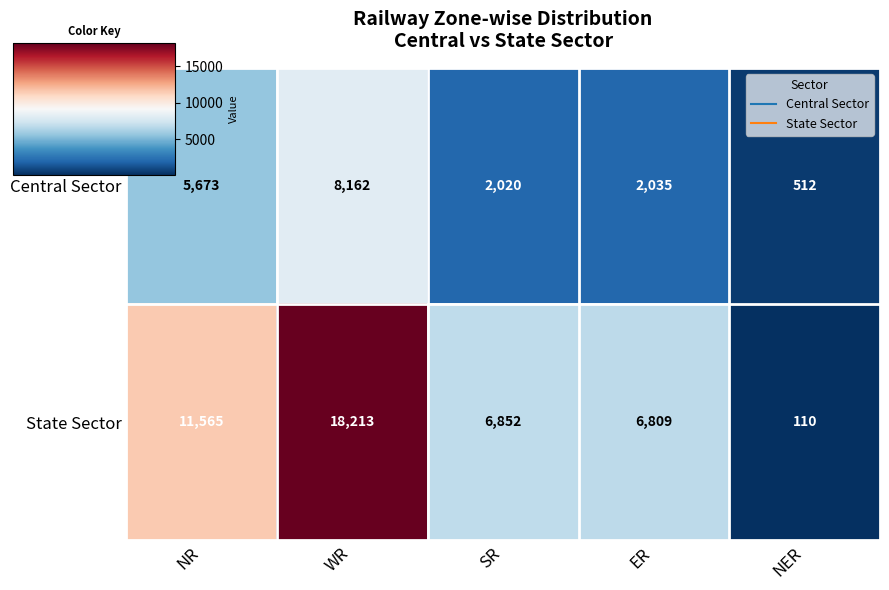

True or false: State Sector has a value of 11565 at NR.

True